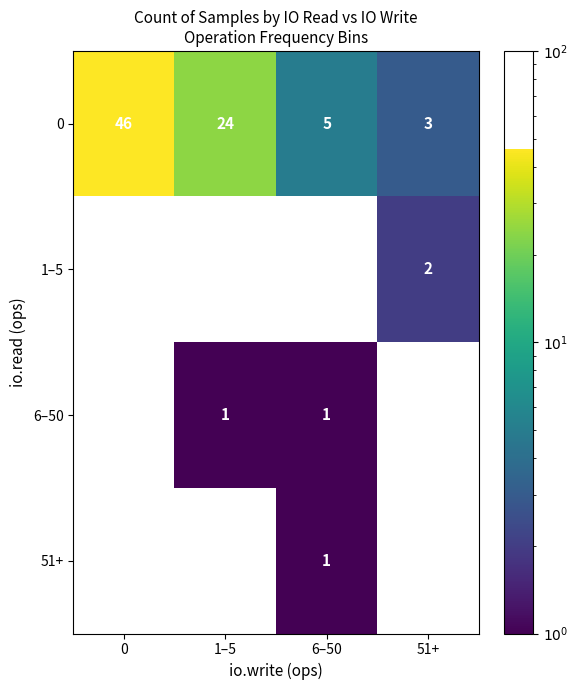

The 6–50 series shows 1 at 6–50. True or false?

True